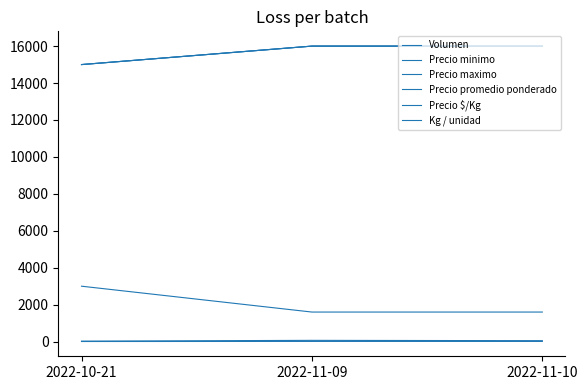

Does the chart have visible grid lines?

No